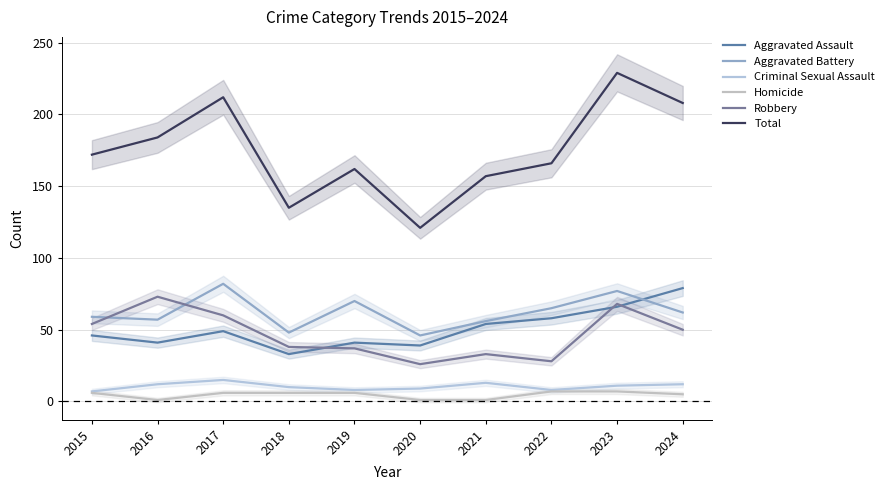

Which category has the highest value in the Criminal Sexual Assault series?

2017